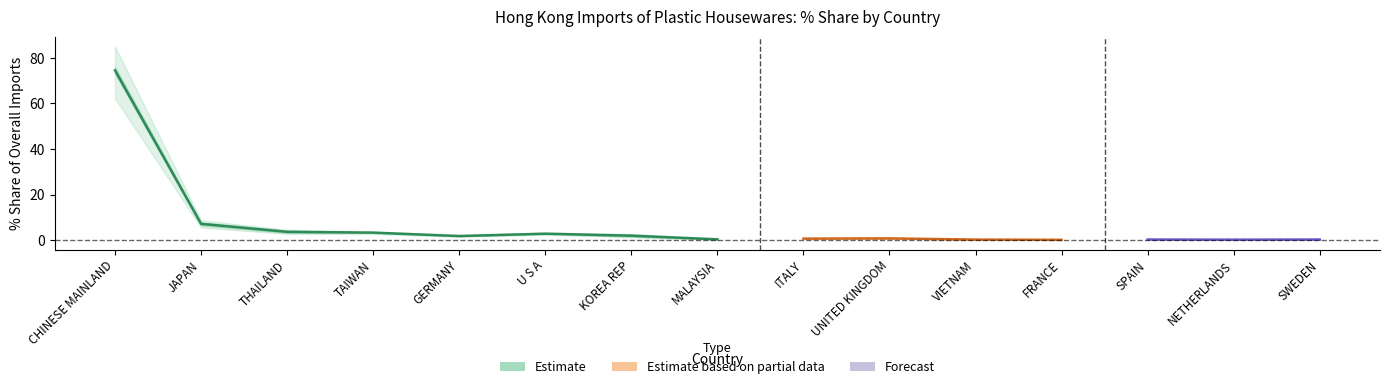

What is the label of the 12th point from the left?

FRANCE